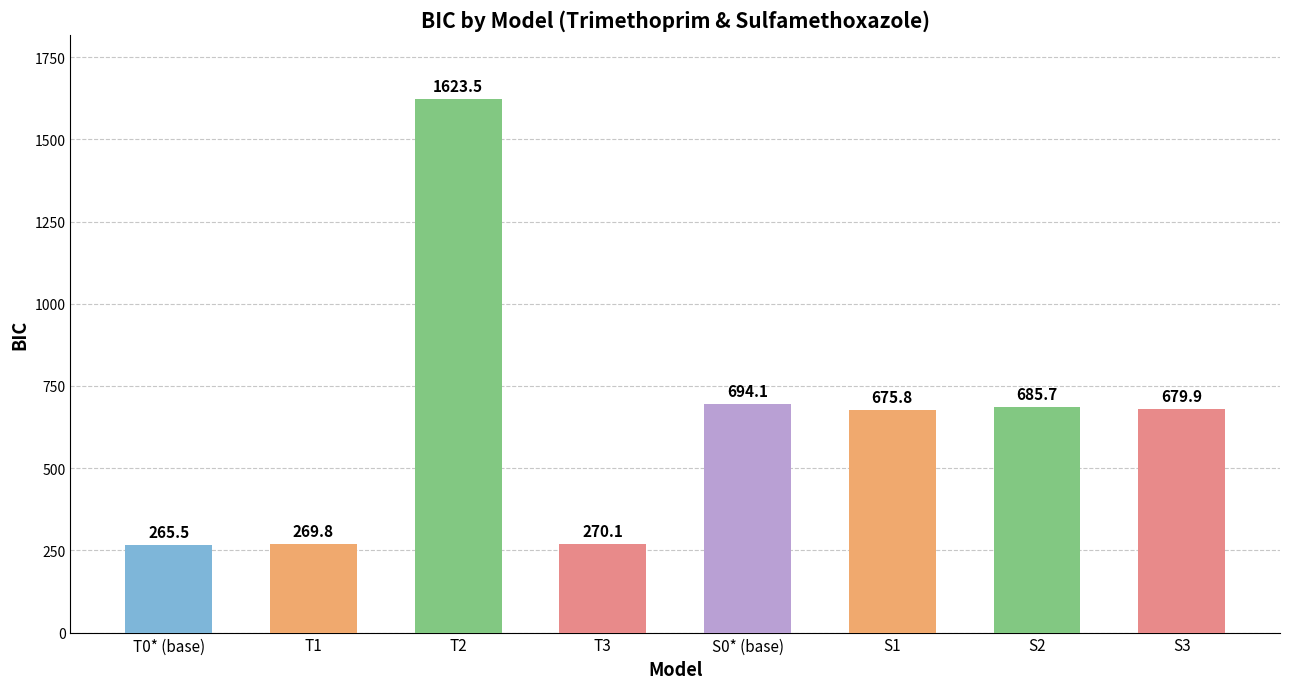

What value does the data have at T1?

269.8